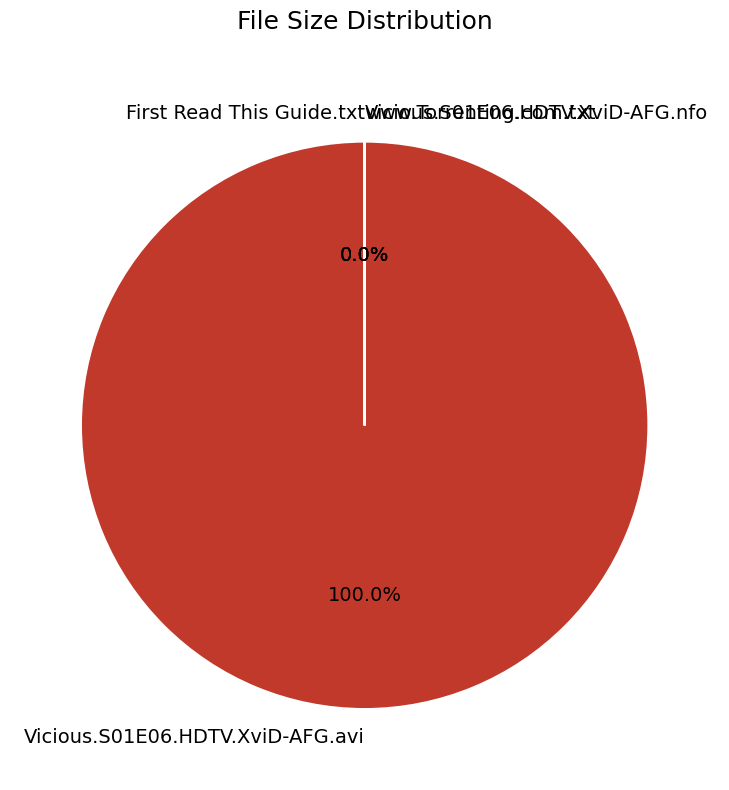

Between Vicious.S01E06.HDTV.XviD-AFG.avi and www.Torrenting.com.txt, which is larger?

Vicious.S01E06.HDTV.XviD-AFG.avi